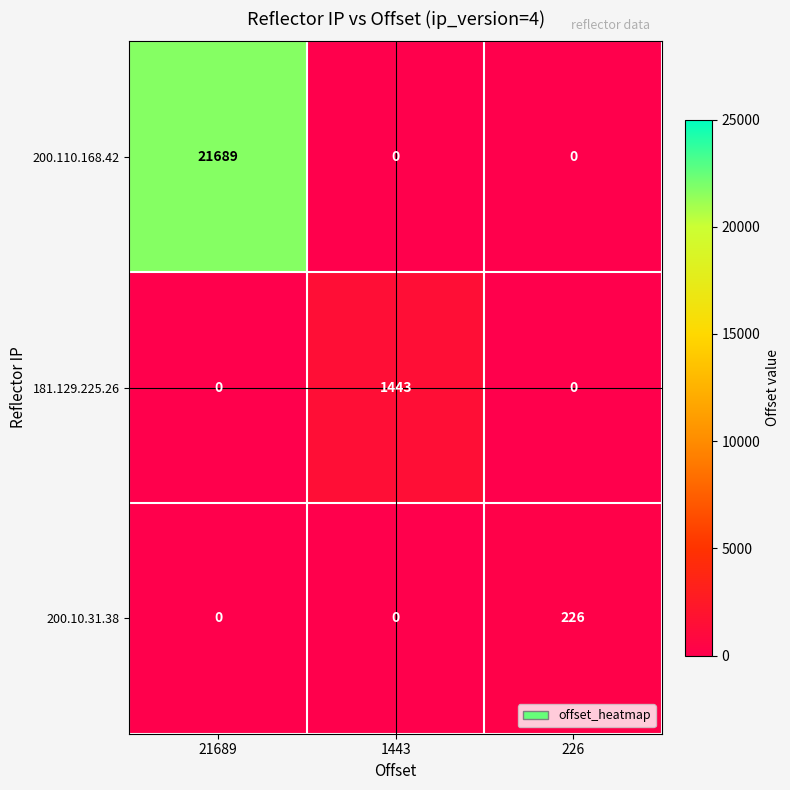

True or false: 200.10.31.38 has a value of 132 at 21689.

False